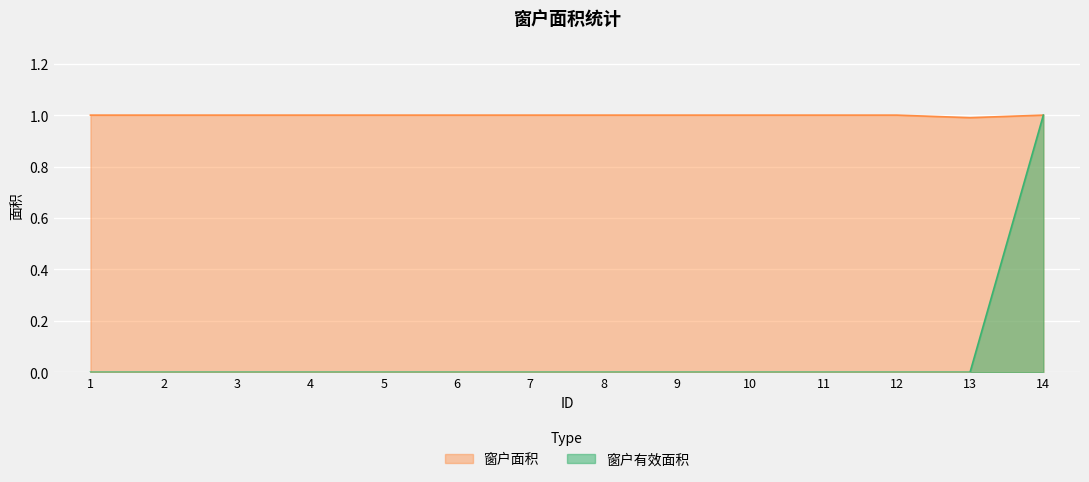

How many values in the 窗户面积 series are below 1?

1